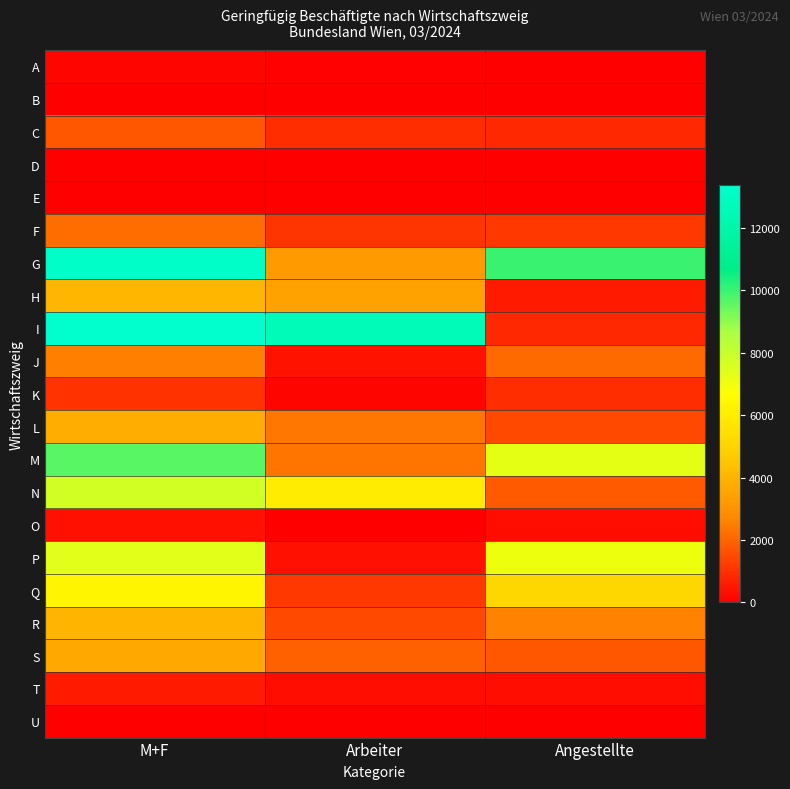

What is the spread (max minus min) of values at Arbeiter?

12541